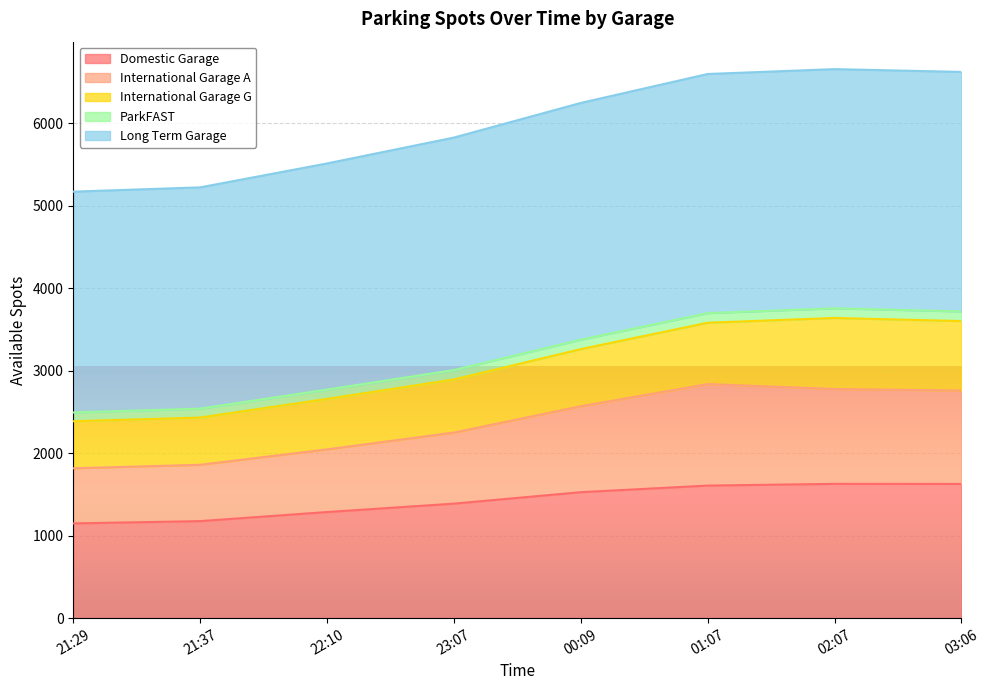

The value of Domestic Garage at 03:06 is 395. True or false?

False